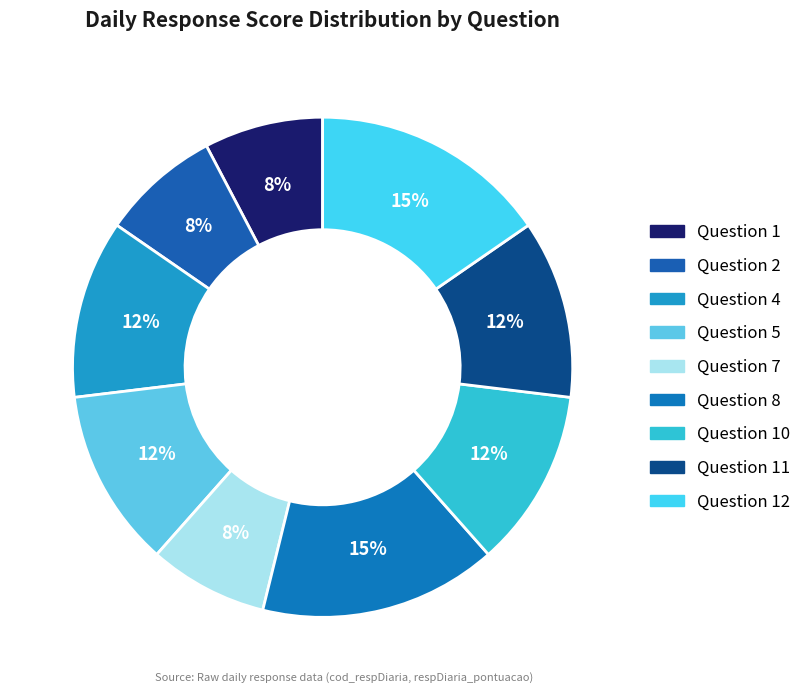

Does any single category account for the majority?

No